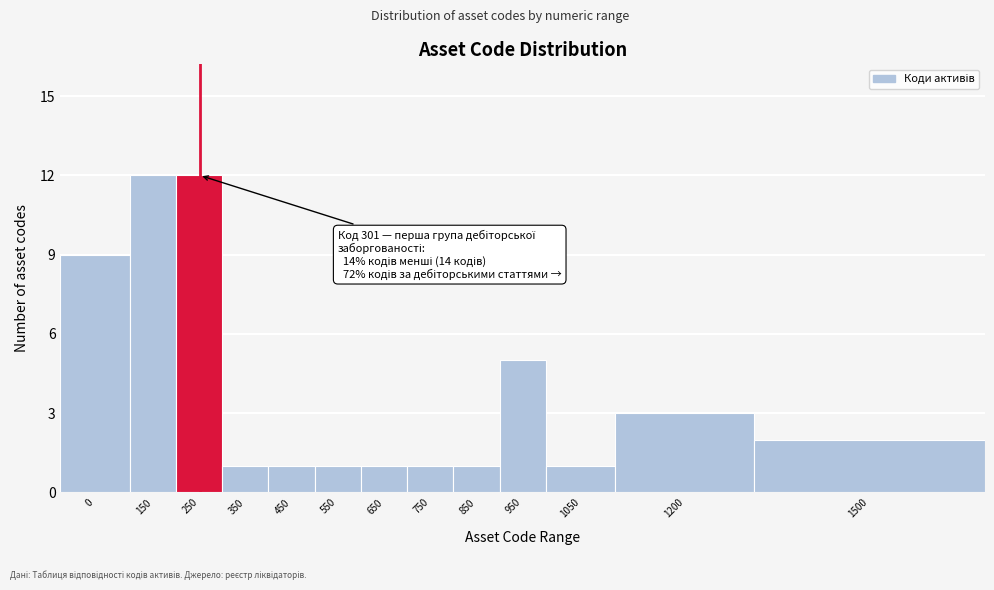

Reading right to left, list all the values displayed in this chart.

2	3	1	5	1	1	1	1	1	1	12	12	9